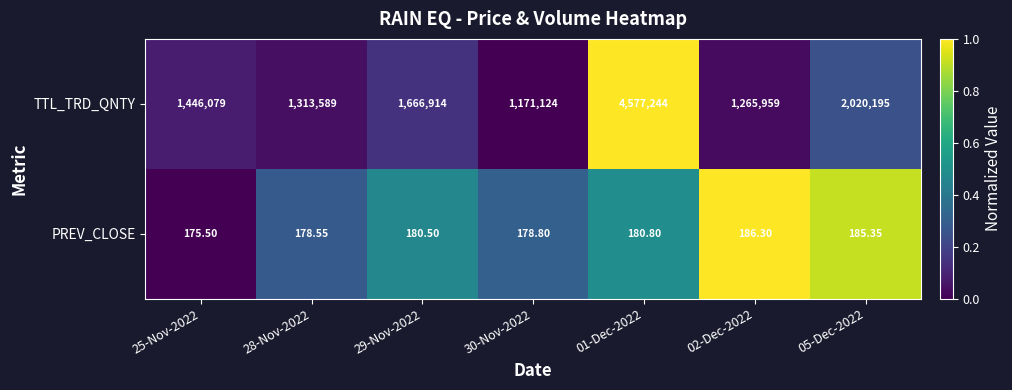

Is the value of TTL_TRD_QNTY at 01-Dec-2022 greater than the value of PREV_CLOSE at 05-Dec-2022?

Yes